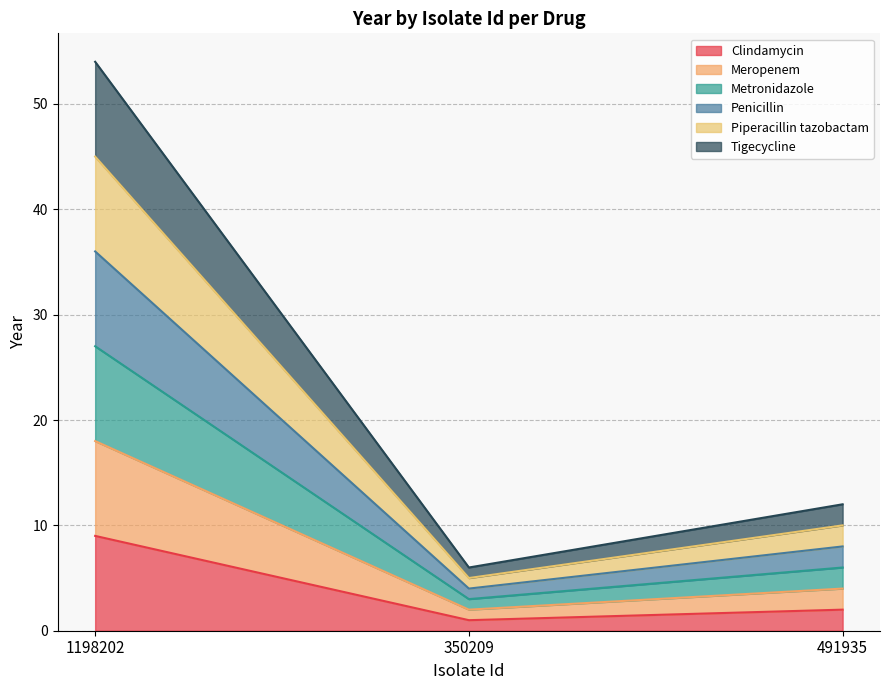

What position from the left is 491935?

3